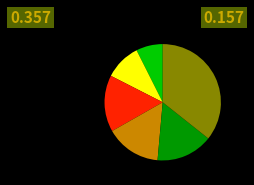

Is there a majority slice in this chart?

No